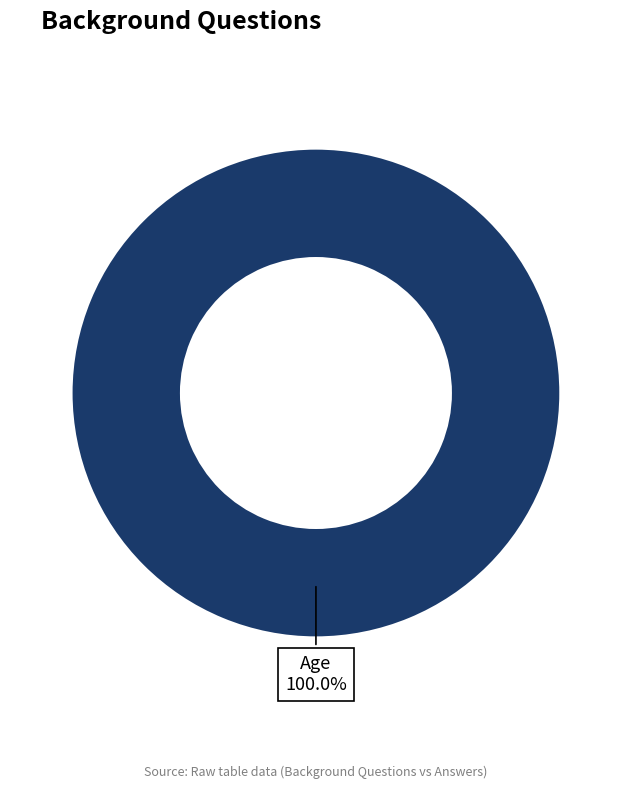

Rank the categories by value from highest to lowest.

Age